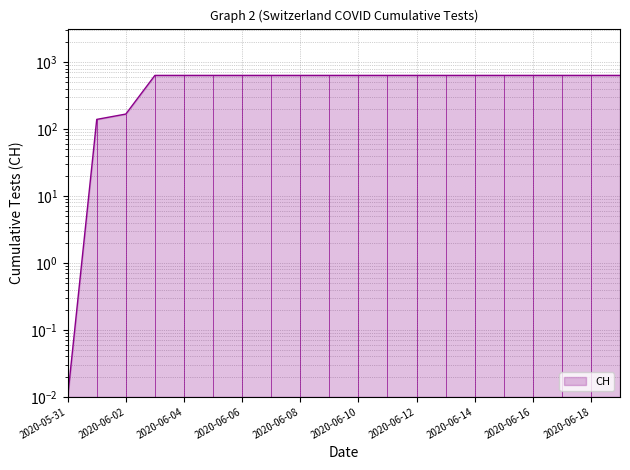

How many lines are shown in the chart?

1